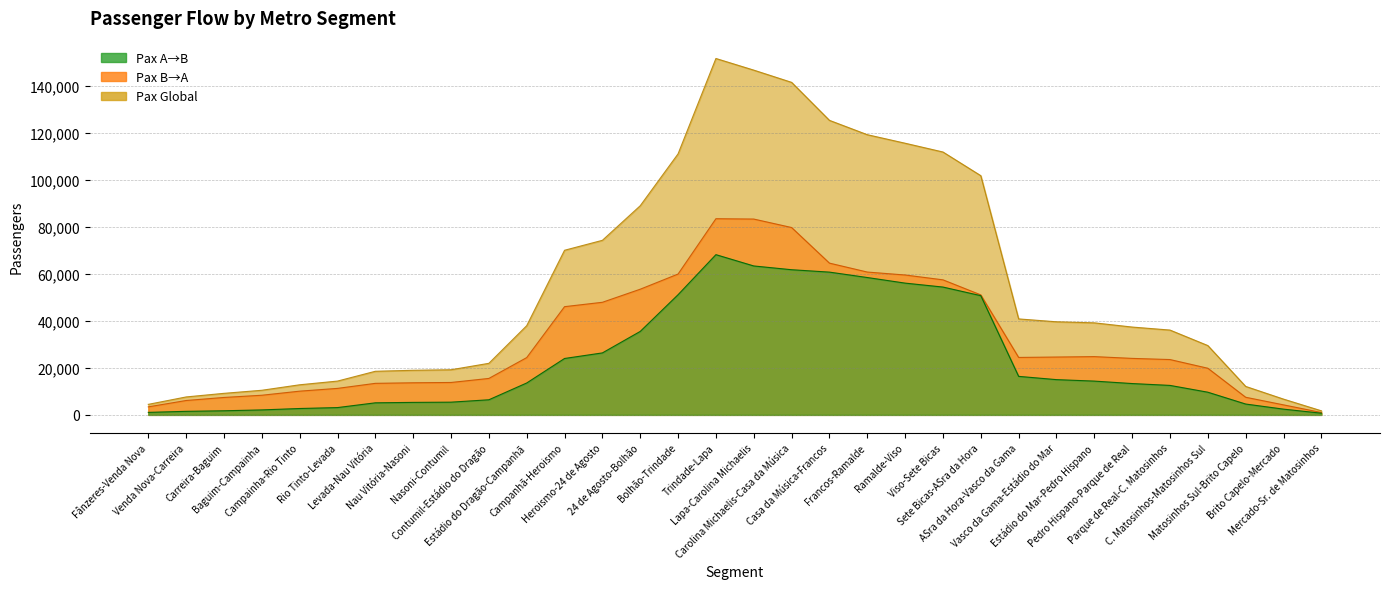

True or false: Pax A→B and Pax B→A cross at least once.

False